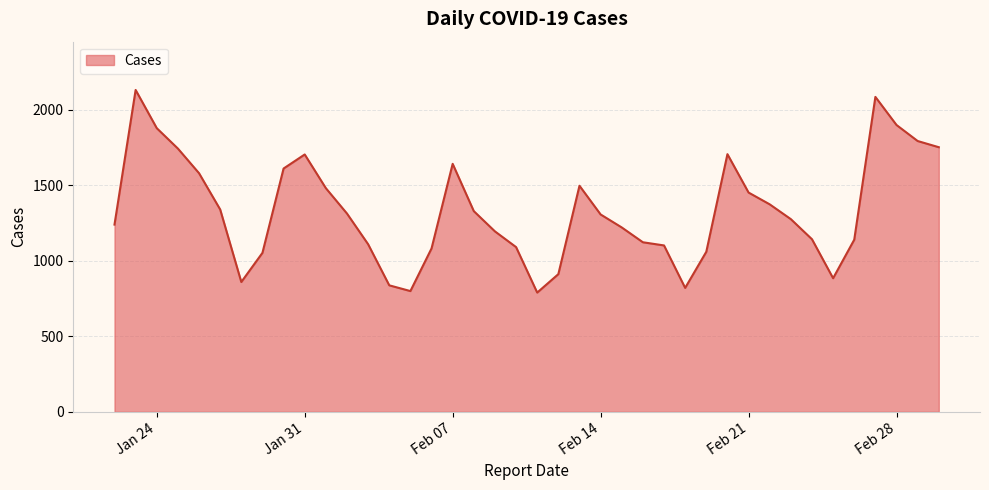

What is the difference between the maximum and minimum values?

1341